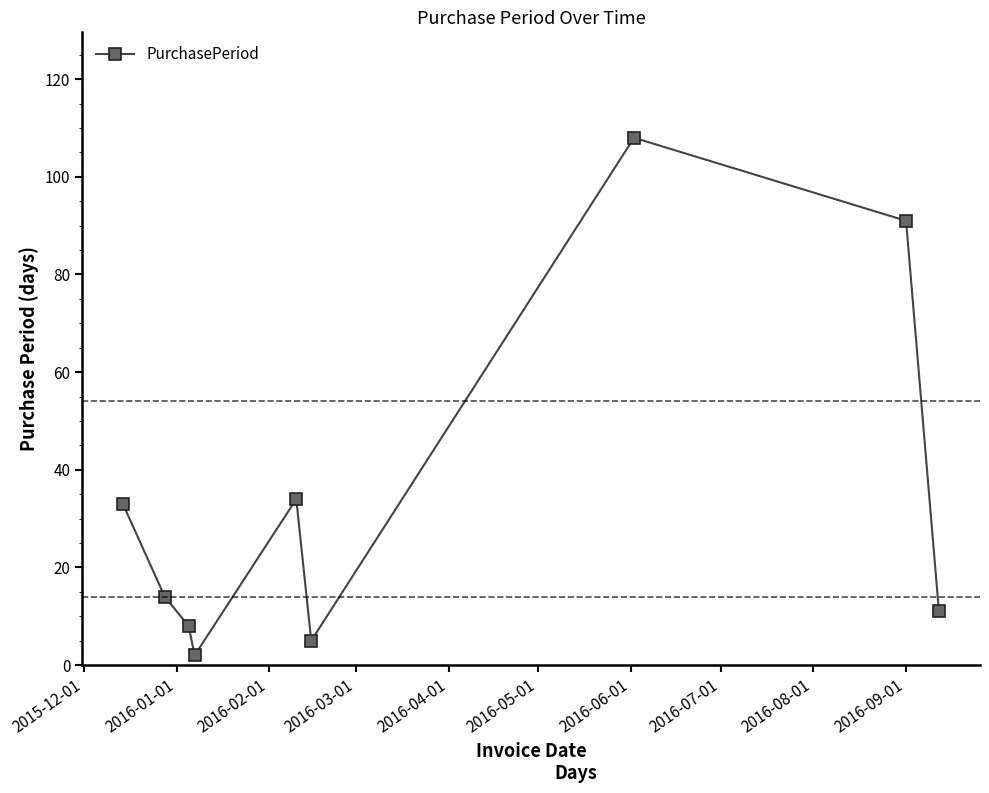

Reading left to right, extract all data points from this chart.

33	14	8	2	34	5	108	91	11